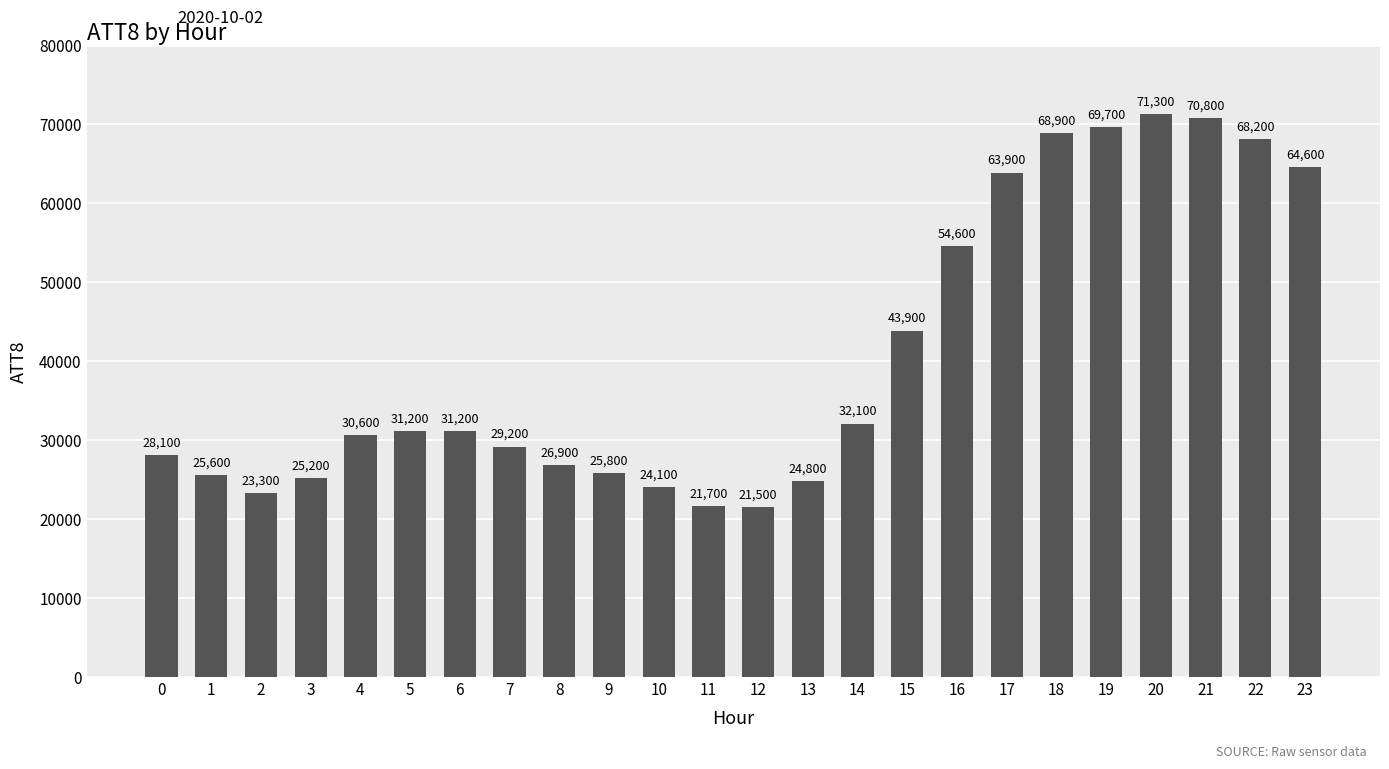

Between 1 and 18, which is larger?

18